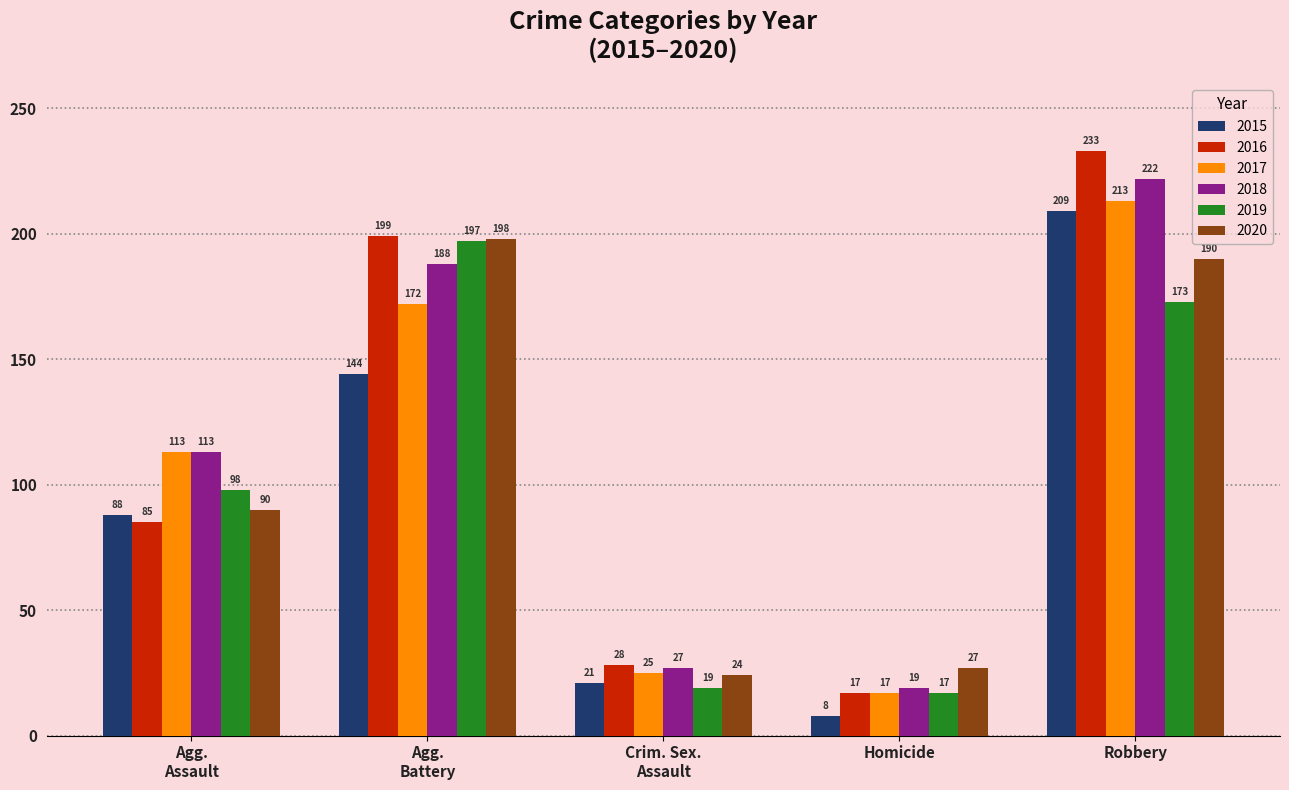

What is the difference between the maximum and second lowest values in the 2015 series?

188